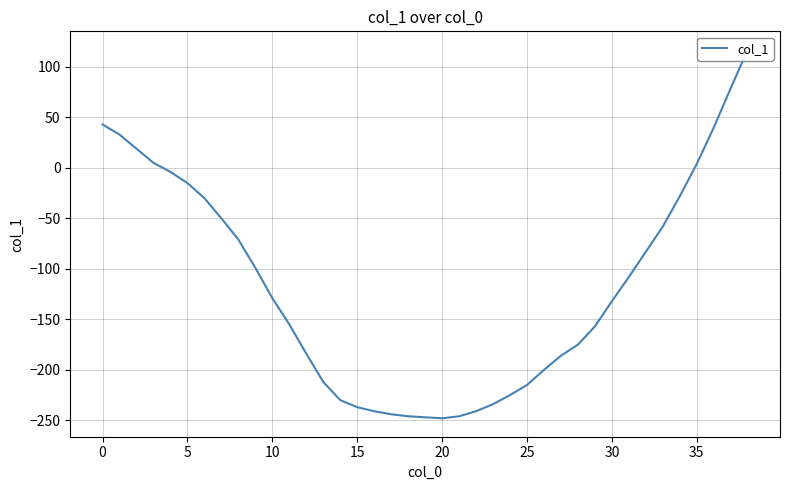

Reading right to left, what are all the values shown in this chart?

117	79	40	4	-28	-58	-83	-108	-132	-157	-175	-186	-200	-215	-225	-234	-241	-246	-248	-247	-246	-244	-241	-237	-230	-212	-184	-155	-129	-99	-71	-50	-30	-15	-4	5	19	33	43